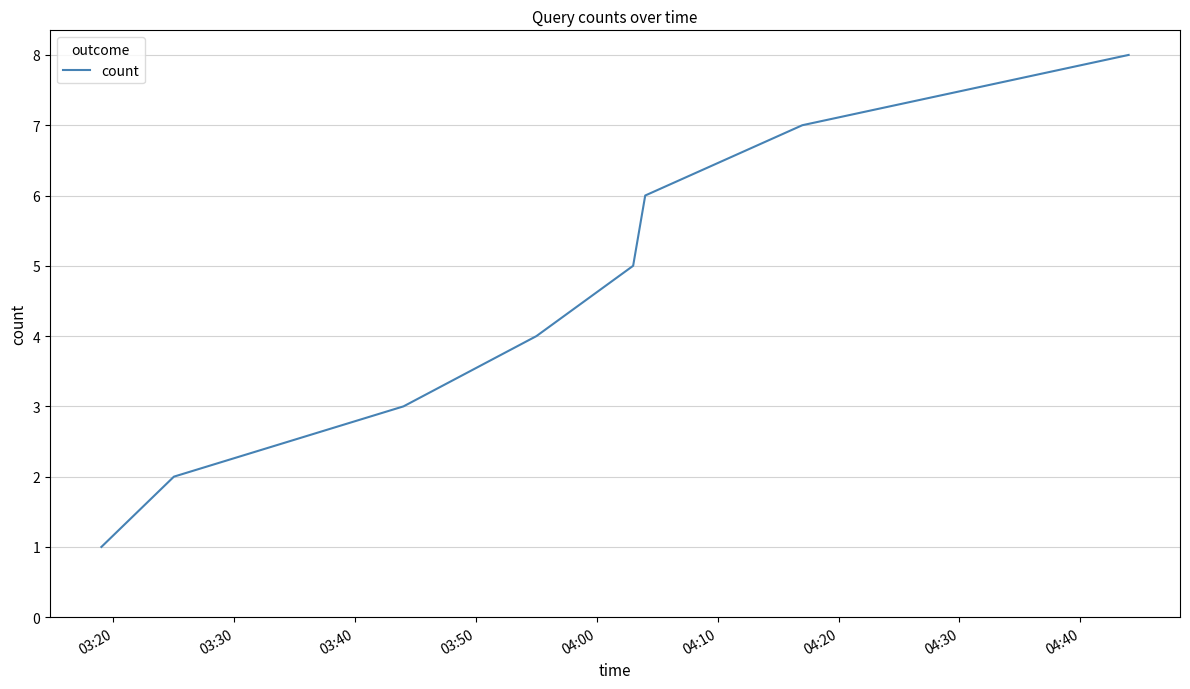

Count the values in the range 3 to 7.

5